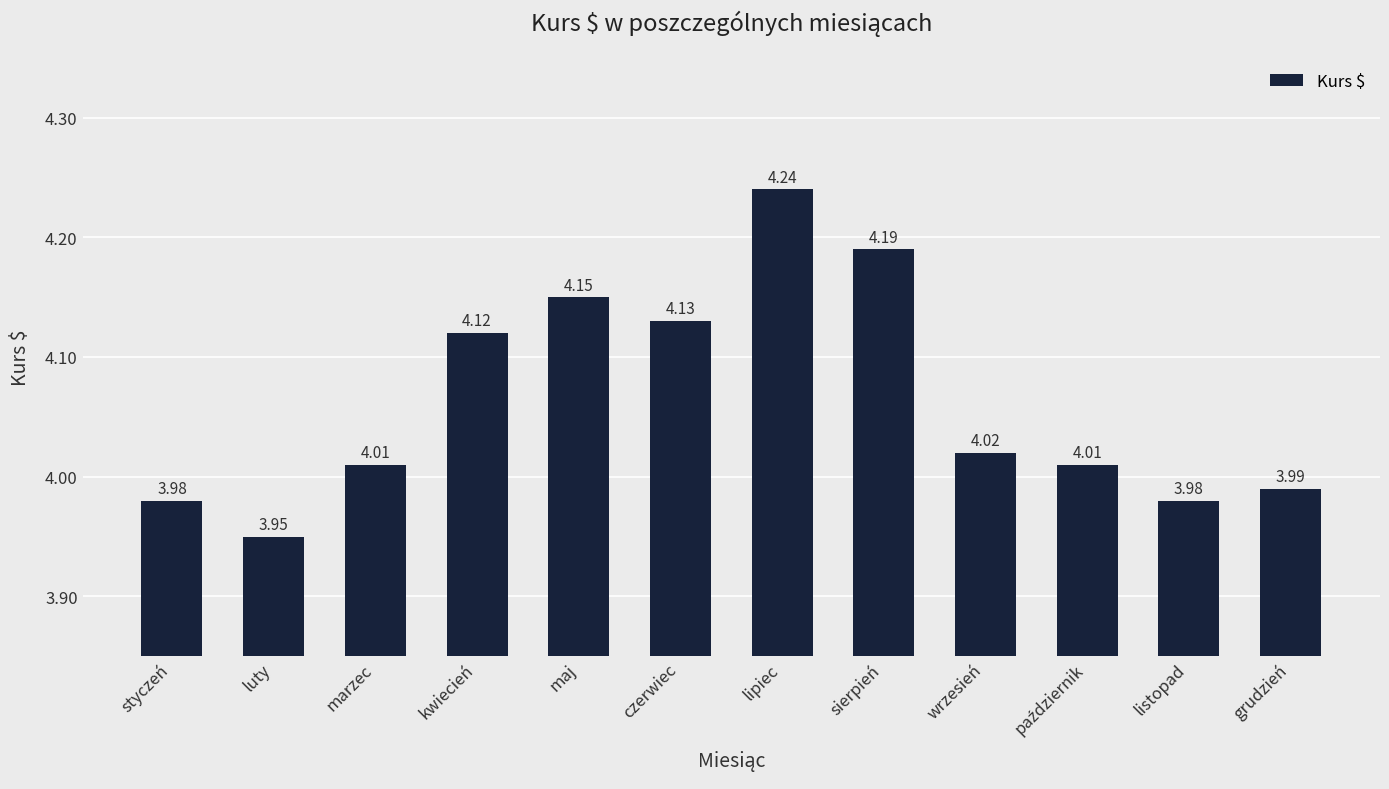

Which category has the highest value across all series?

lipiec